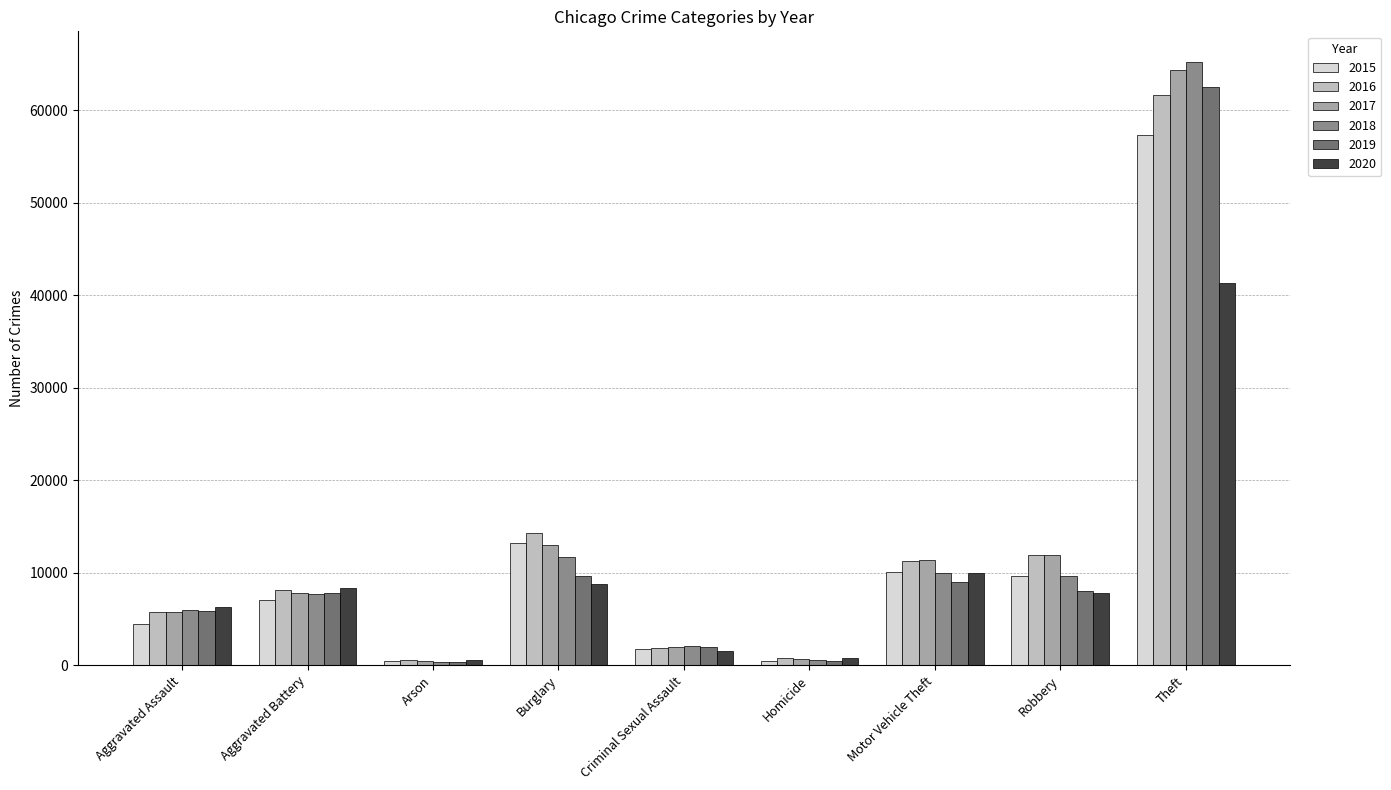

What is the sum of all 2016 values?

116112